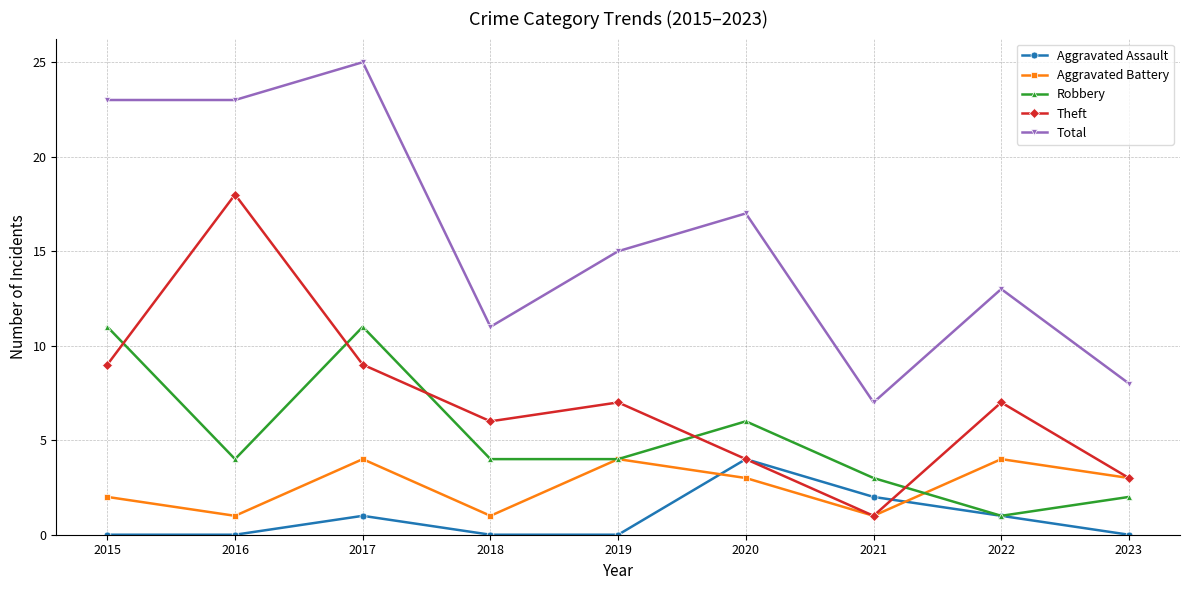

What is the difference between the Robbery values at 2018 and 2022?

3